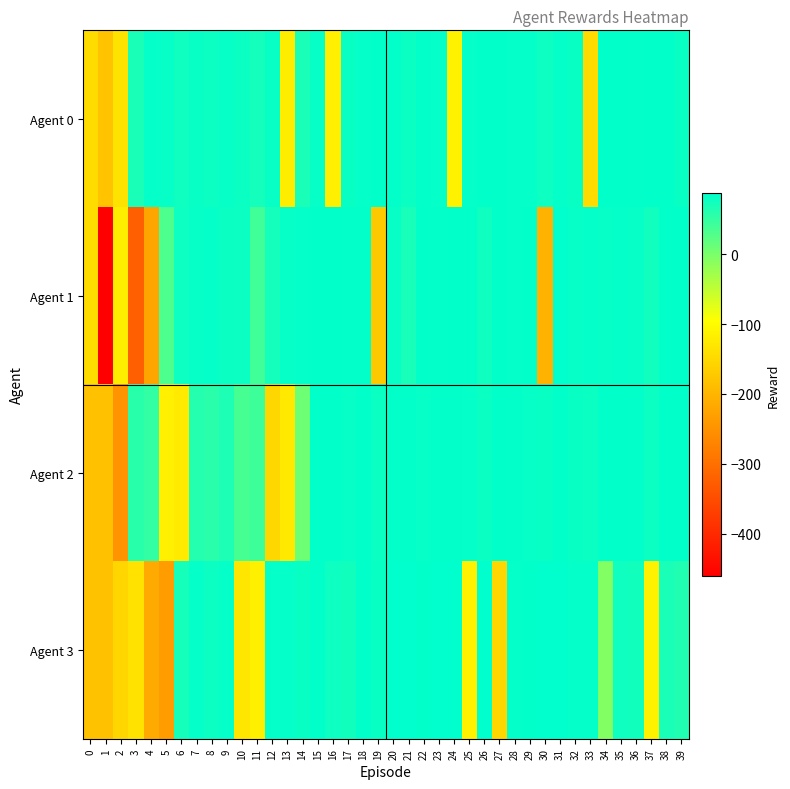

List the series in order of their overall mean, highest first.

Agent 0, Agent 2, Agent 1, Agent 3